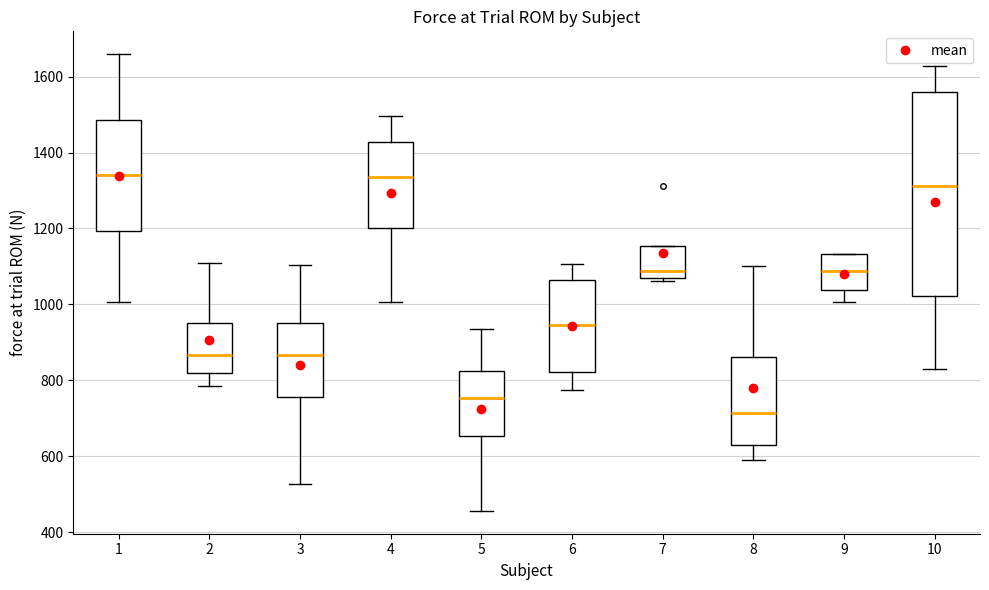

Reading left to right, read every box against the y-axis: the position of its median line, the range the box covers, and the ends of its whiskers. The values are not printed on the chart, so give them approximately, as read against the axis.

1: median 1340, box 1200 to 1480, whiskers 1000 to 1660
2: median 860, box 820 to 960, whiskers 780 to 1100
3: median 860, box 760 to 960, whiskers 520 to 1100
4: median 1340, box 1200 to 1420, whiskers 1000 to 1500
5: median 760, box 660 to 820, whiskers 460 to 940
6: median 940, box 820 to 1060, whiskers 780 to 1100
7: median 1080, box 1060 to 1160, whiskers 1060 (just below the box's lower edge) to 1160
8: median 720, box 640 to 860, whiskers 580 to 1100
9: median 1080, box 1040 to 1140, whiskers 1000 to 1140
10: median 1320, box 1020 to 1560, whiskers 820 to 1620